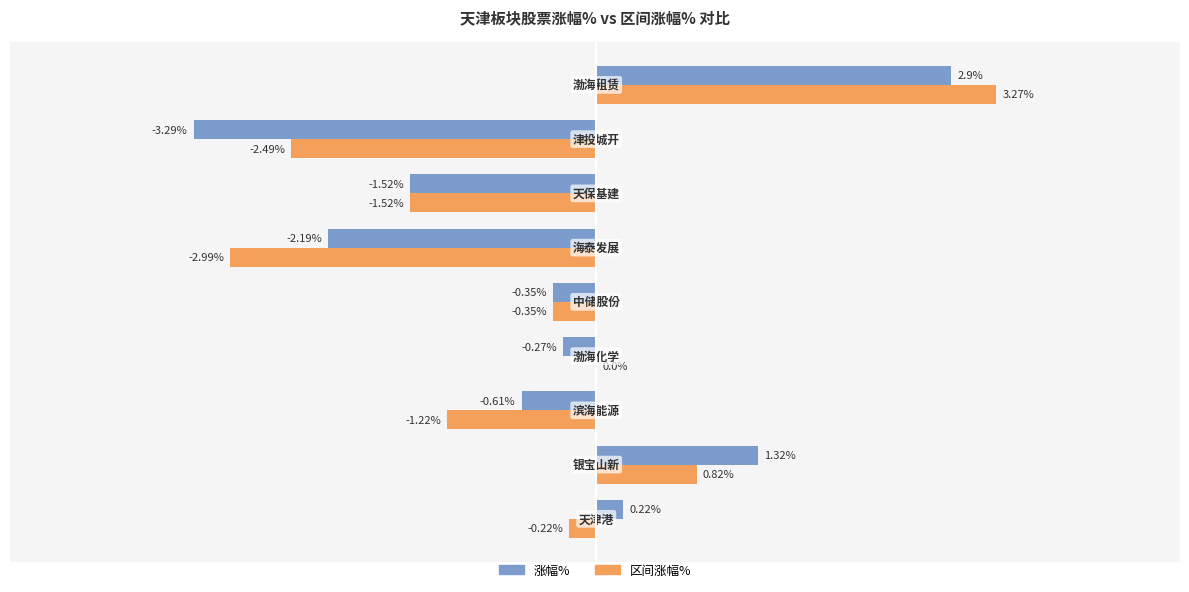

Which series has the largest total across all categories?

涨幅%